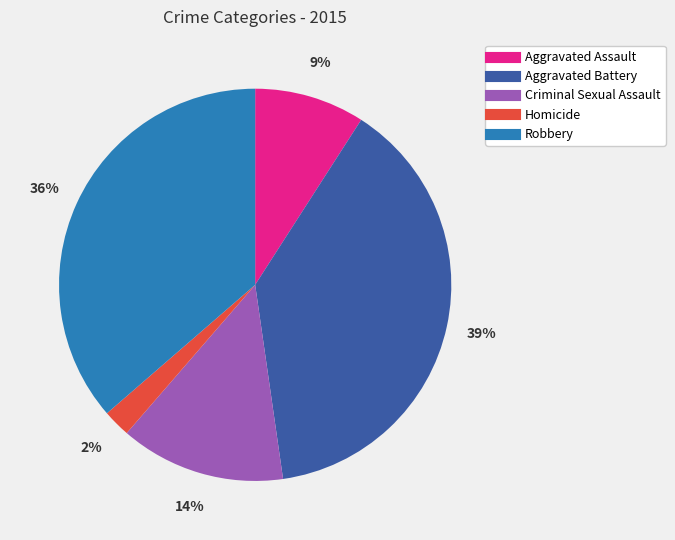

Does Aggravated Assault represent more than half of the total?

No